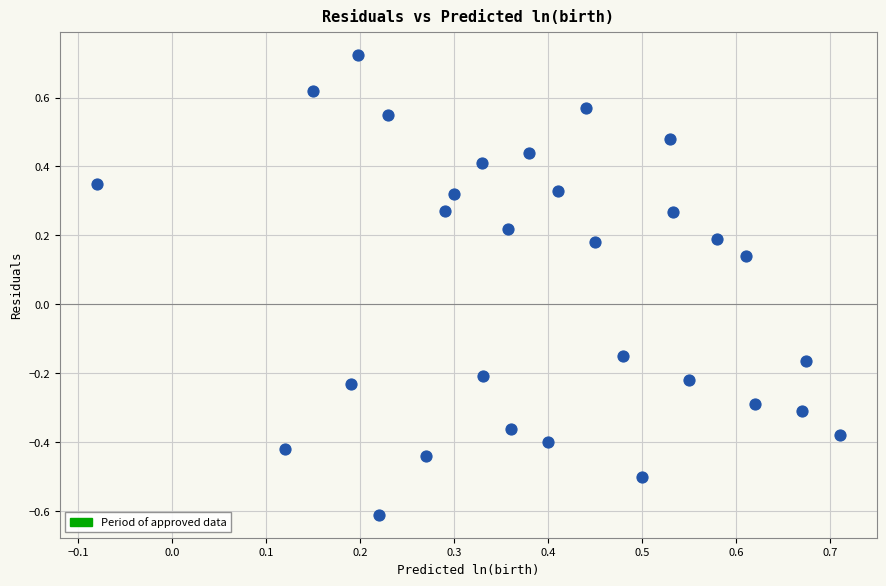

What is the range of X values (max minus min)?

0.8